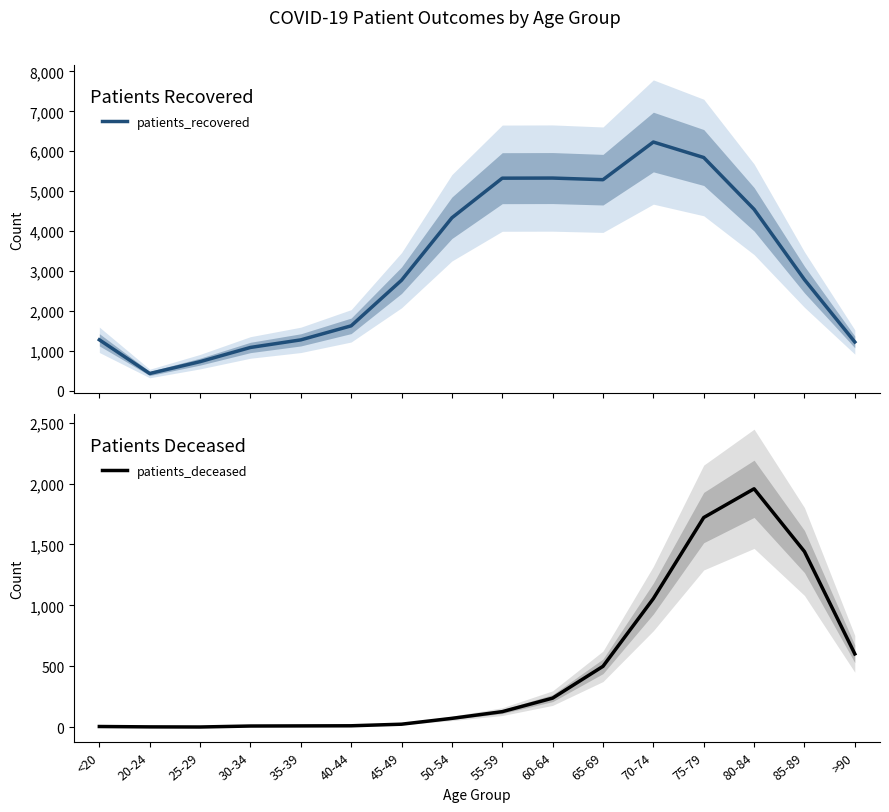

Reading right to left, list all the values displayed in this chart.

patients_recovered: >90=1218	85-89=2782	80-84=4544	75-79=5842	70-74=6230	65-69=5286	60-64=5327	55-59=5324	50-54=4331	45-49=2766	40-44=1623	35-39=1271	30-34=1081	25-29=725	20-24=428	<20=1273
patients_deceased: >90=602	85-89=1442	80-84=1957	75-79=1721	70-74=1056	65-69=500	60-64=239	55-59=128	50-54=73	45-49=25	40-44=12	35-39=11	30-34=10	25-29=2	20-24=3	<20=6